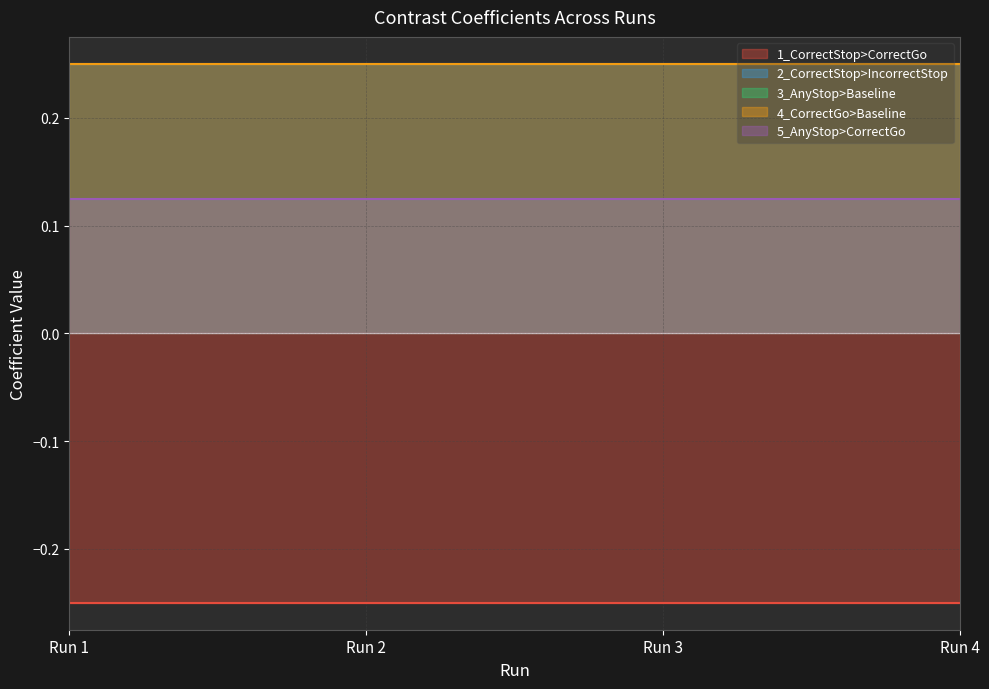

Is the value of 1_CorrectStop>CorrectGo at Run 2 greater than the value of 3_AnyStop>Baseline at Run 2?

No